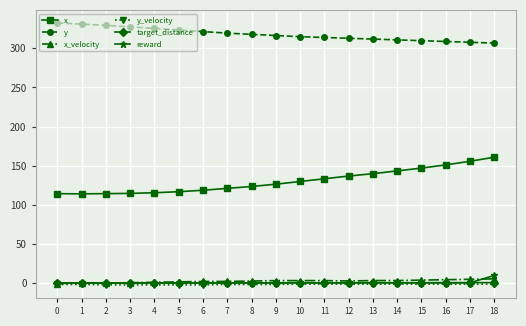

Which series has the largest range (max minus min)?

x